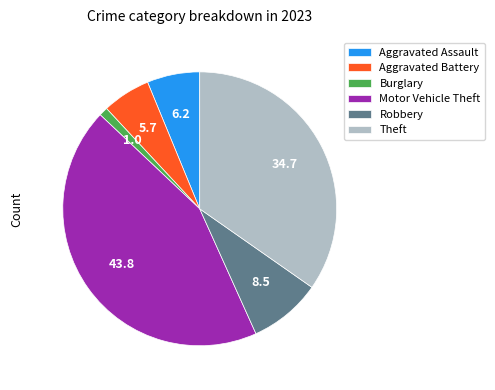

Does Robbery account for over 50% of the chart?

No